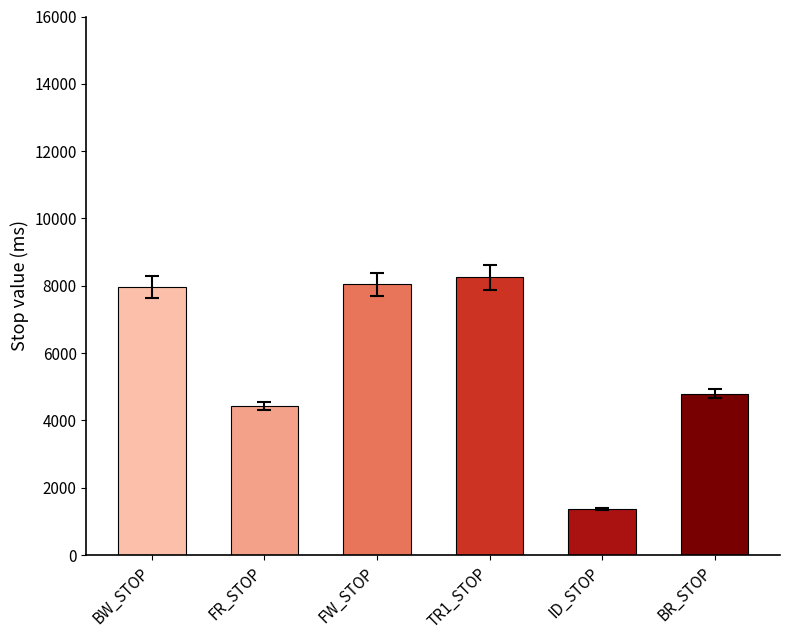

How many bars are there in total?

6